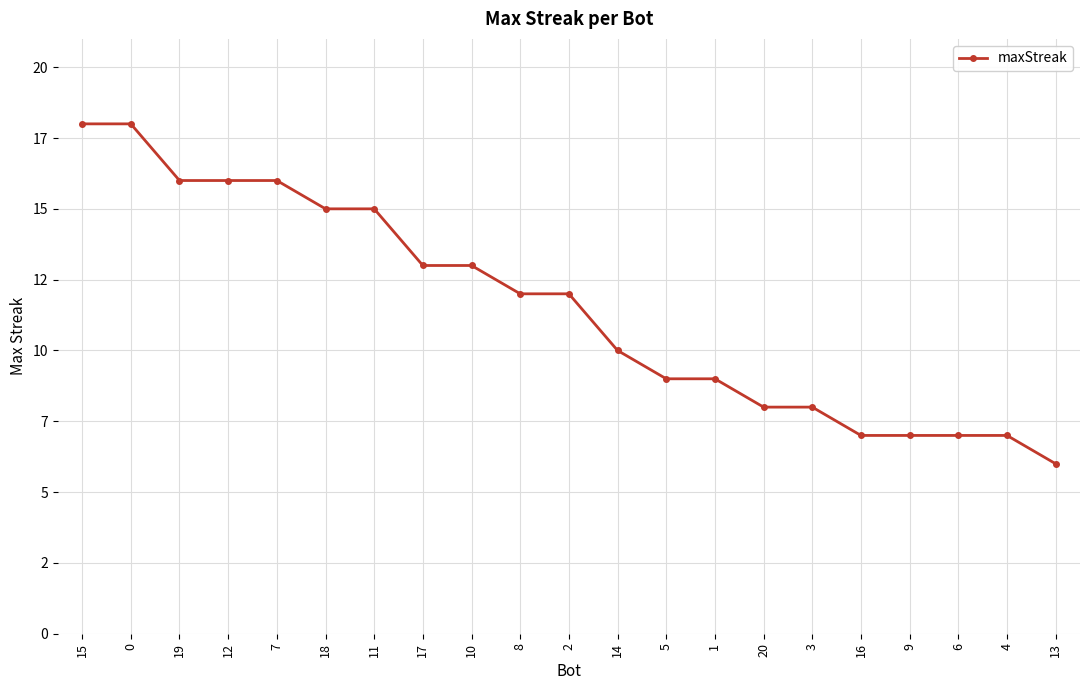

Does the chart have visible grid lines?

Yes